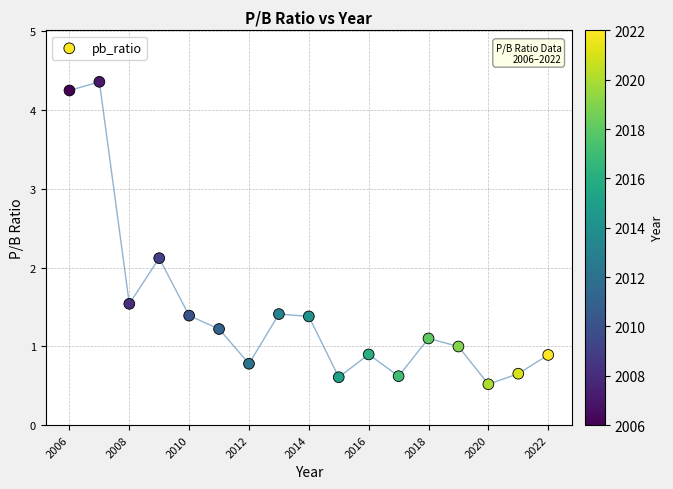

What is the range of Y values (max minus min)?

3.8